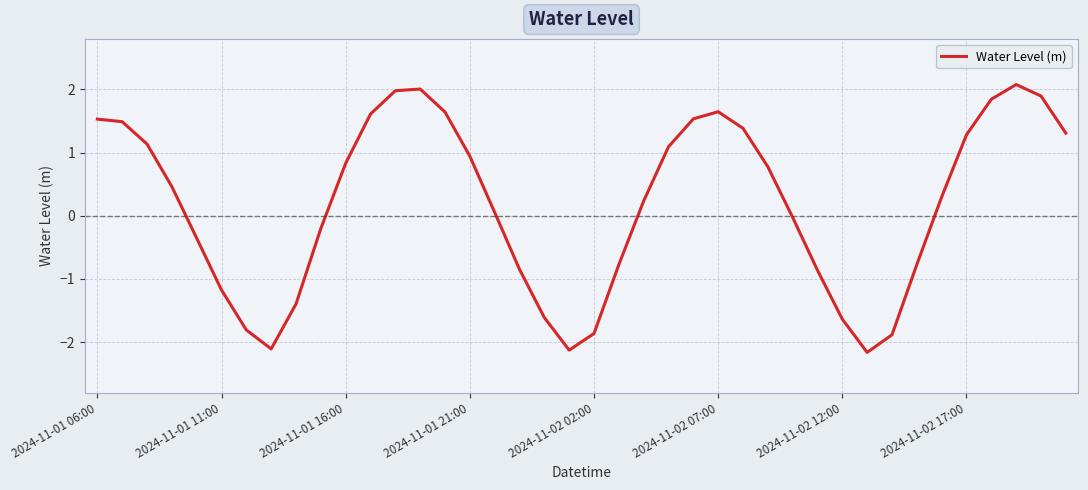

What is the minimum value shown in the chart?

-2.2